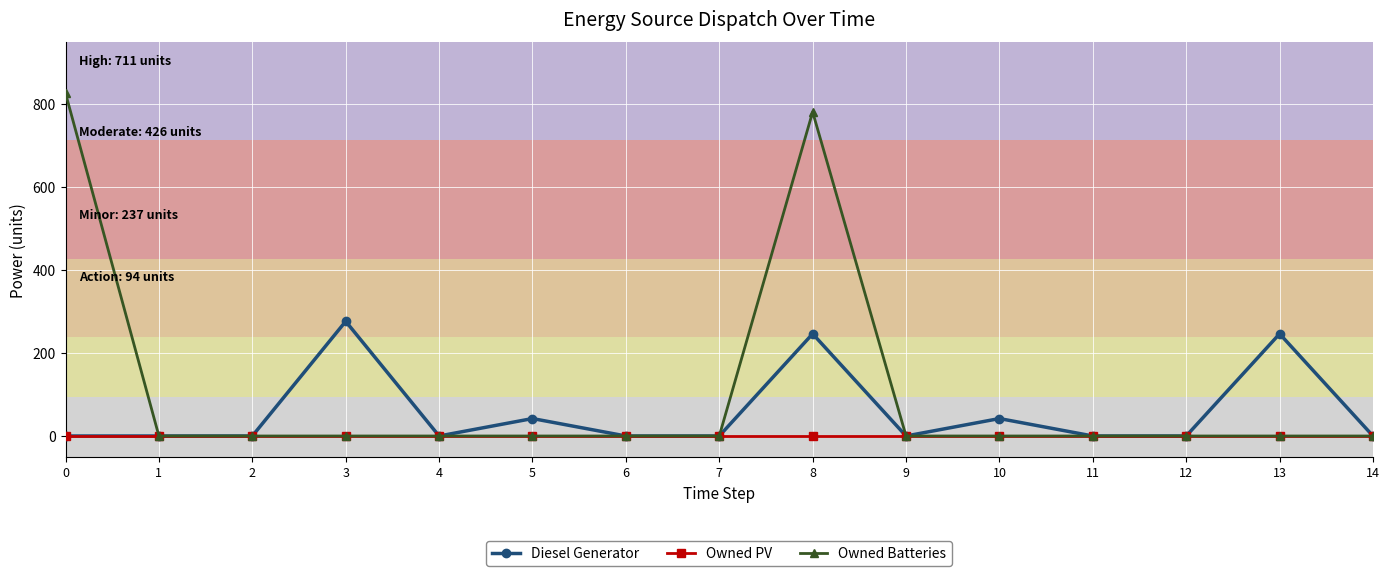

What is the difference between the maximum and minimum values in the Owned Batteries series?

825